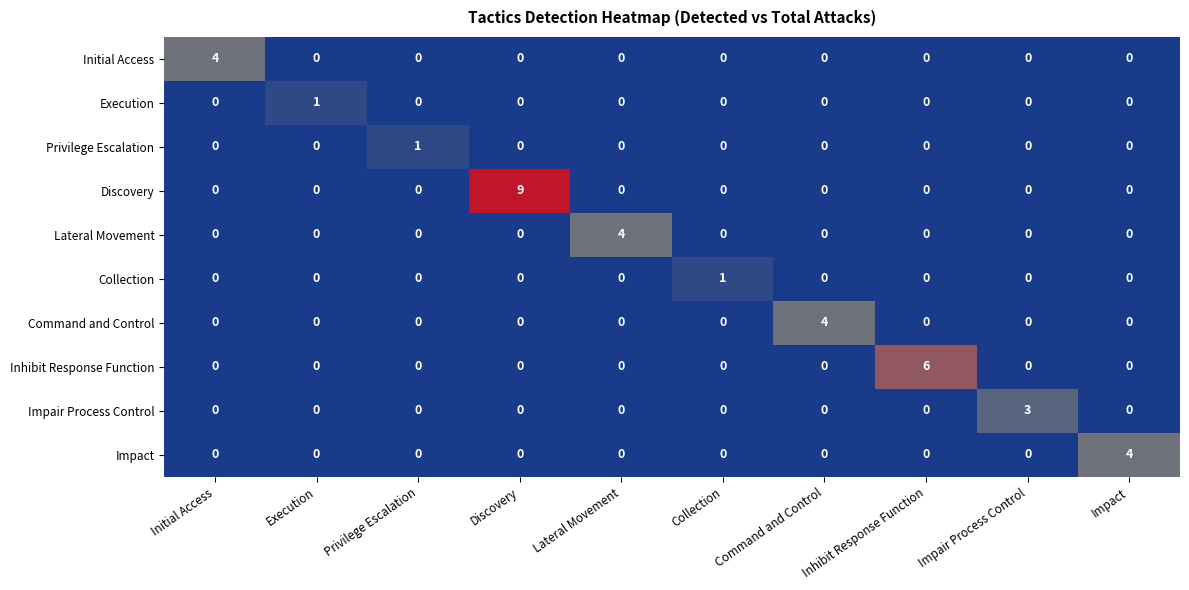

What is the spread (max minus min) of values at Inhibit Response Function?

6